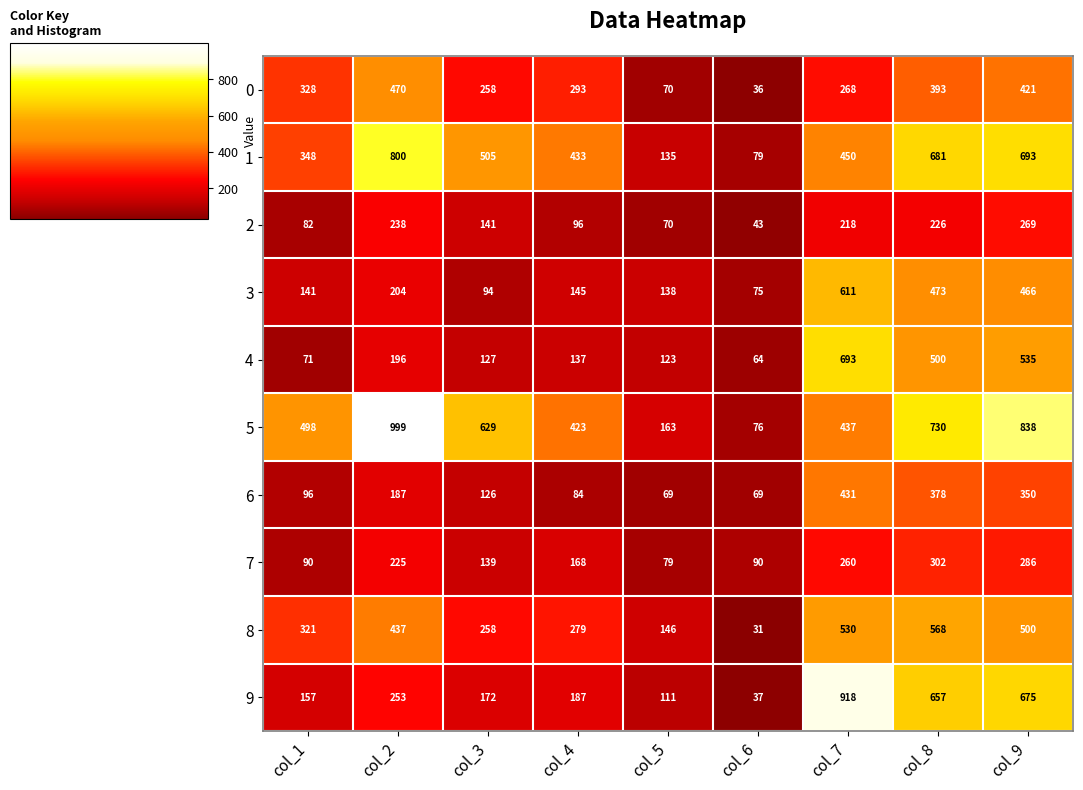

Read the 0 value at col_7.

268